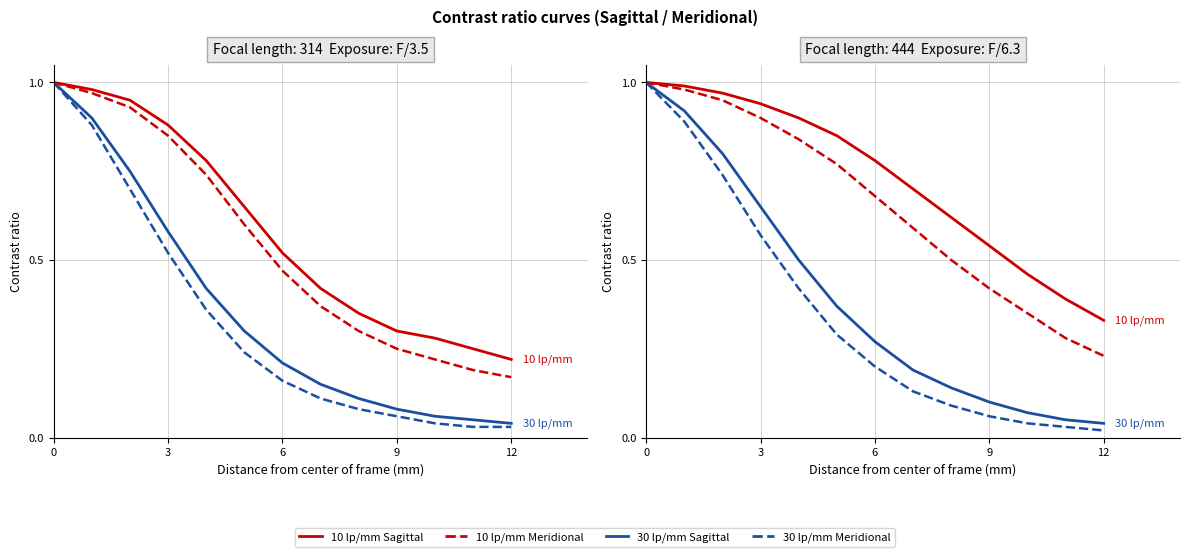

At how many categories does at least one series exceed 0?

13